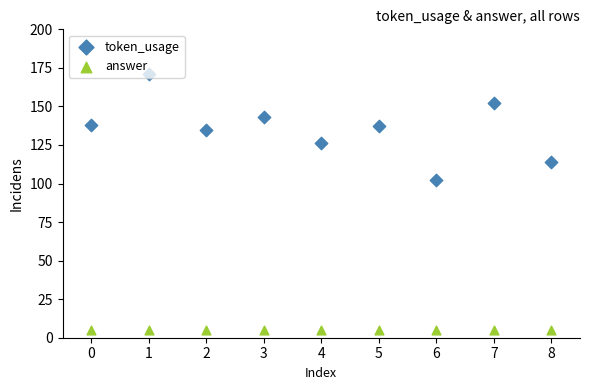

At how many categories does at least one series exceed 143?

2